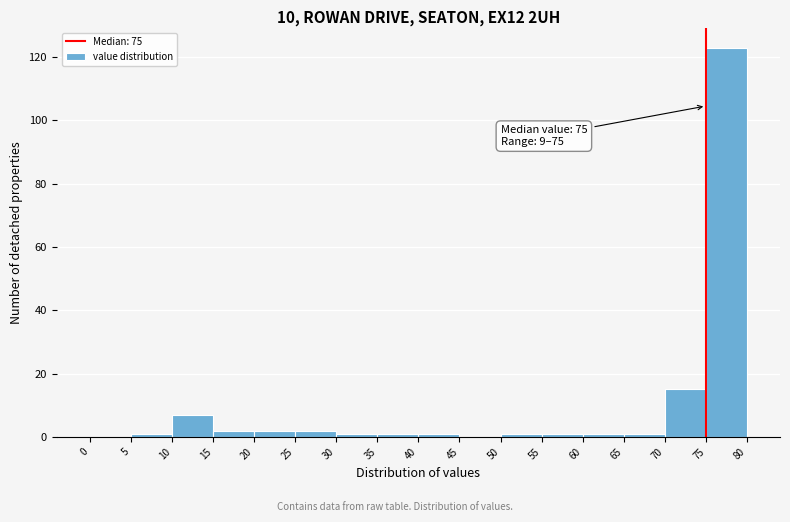

Over which range of the x-axis is the bar tallest?

75 to 80